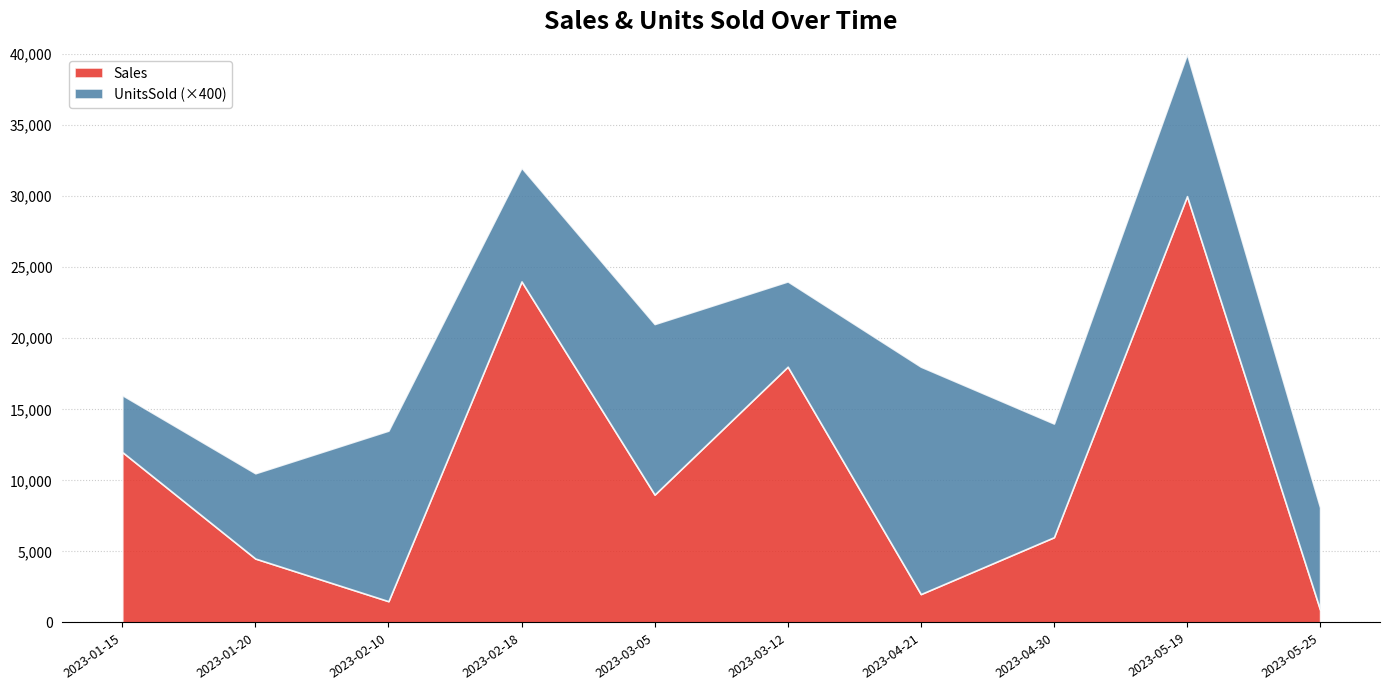

What position from the left is 2023-04-21?

7